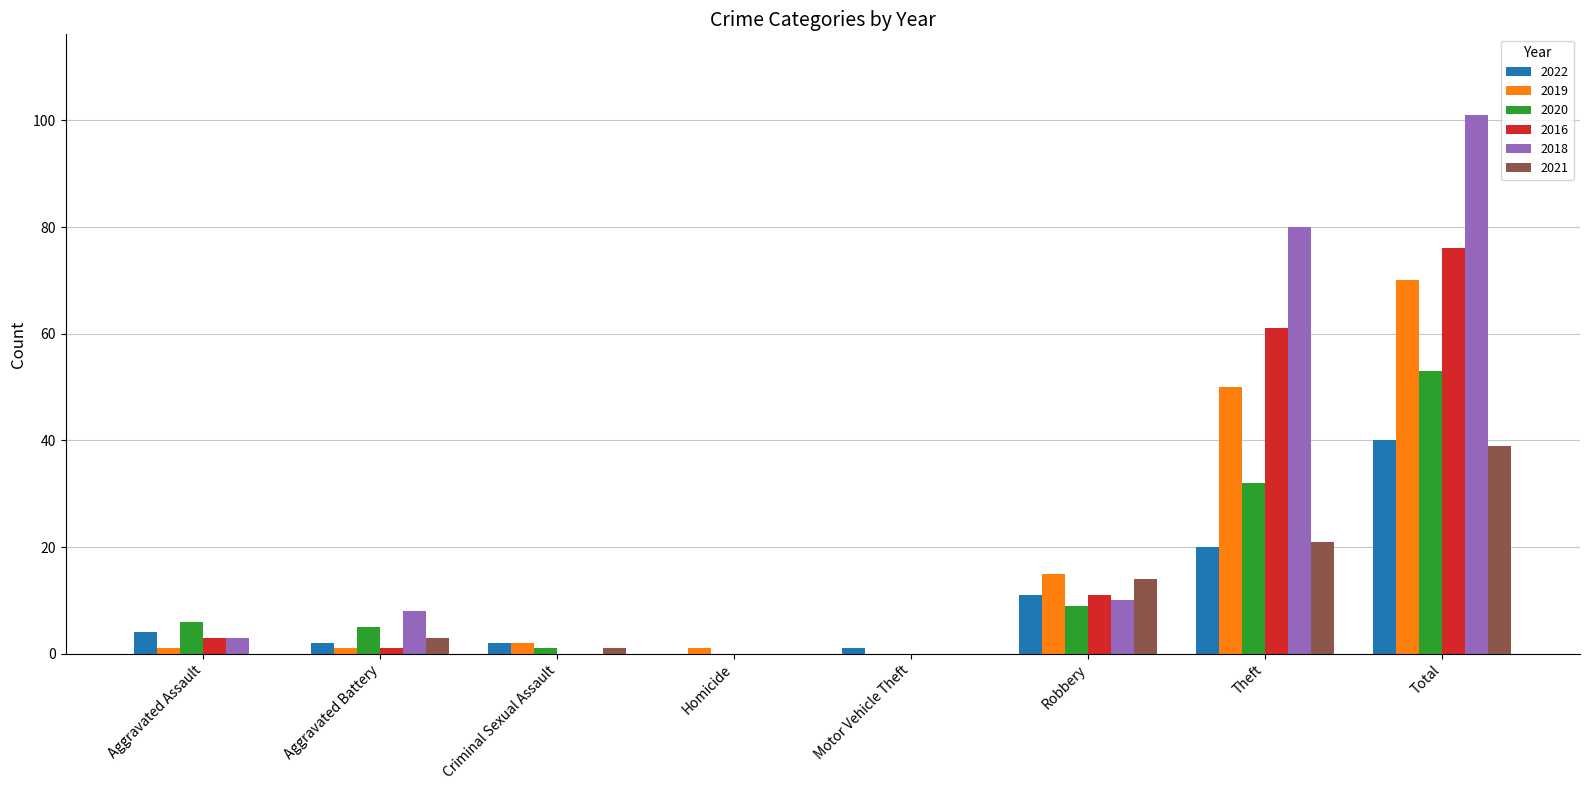

The 2016 series shows 0 at Motor Vehicle Theft. True or false?

True